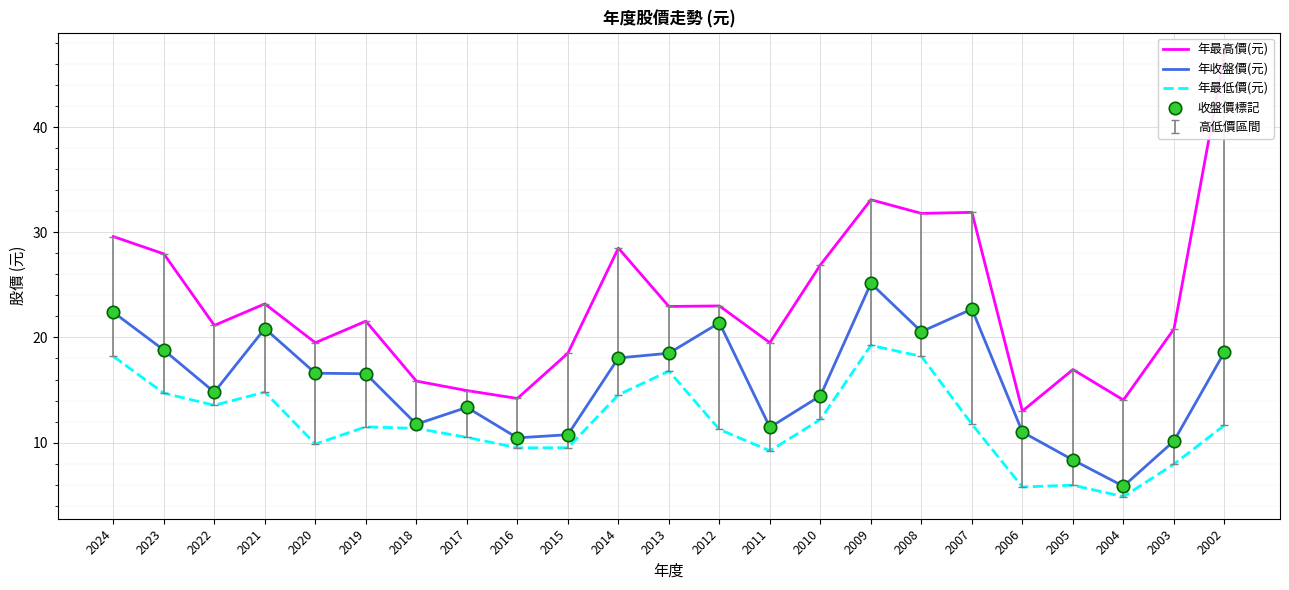

What are all the series names shown in the legend?

年最高價(元), 年收盤價(元), 年最低價(元), 收盤價標記